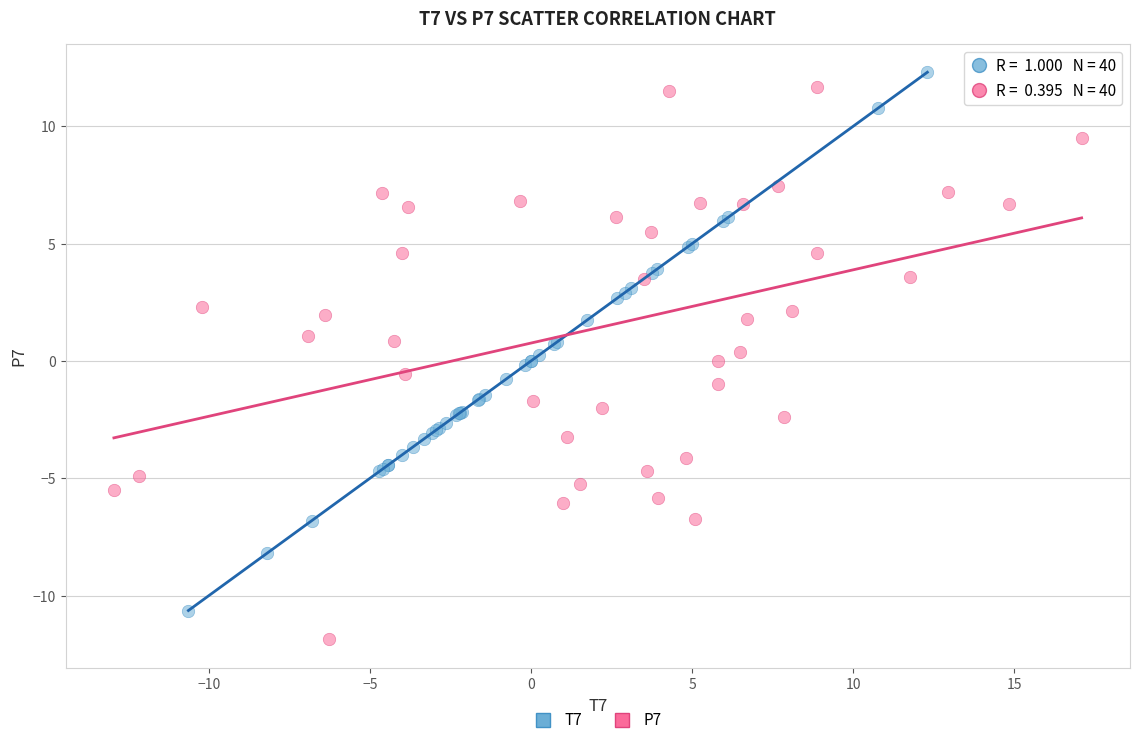

Which series has the widest spread of Y values?

P7